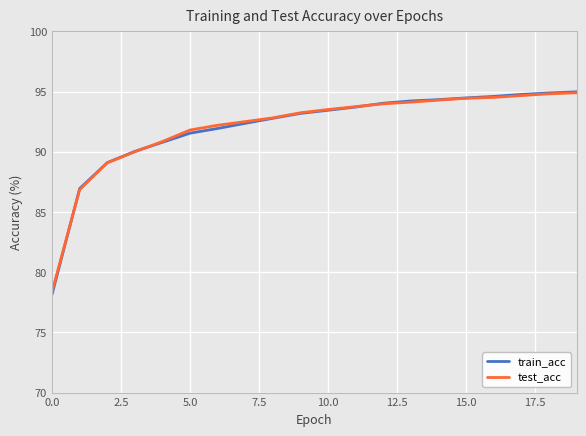

What is the maximum value shown in the chart?

95.0